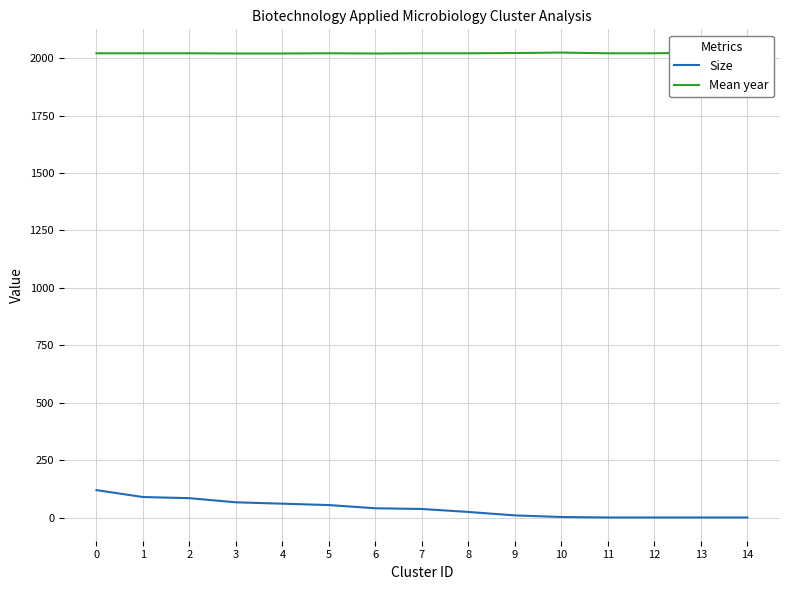

Reading right to left, transcribe all the data shown in this chart.

Size: 14=1	13=1	12=1	11=1	10=3	9=10	8=25	7=38	6=41	5=55	4=61	3=67	2=85	1=90	0=120
Mean year: 14=2023	13=2024	12=2021	11=2021	10=2024	9=2022	8=2021	7=2021	6=2020	5=2021	4=2020	3=2020	2=2021	1=2021	0=2021